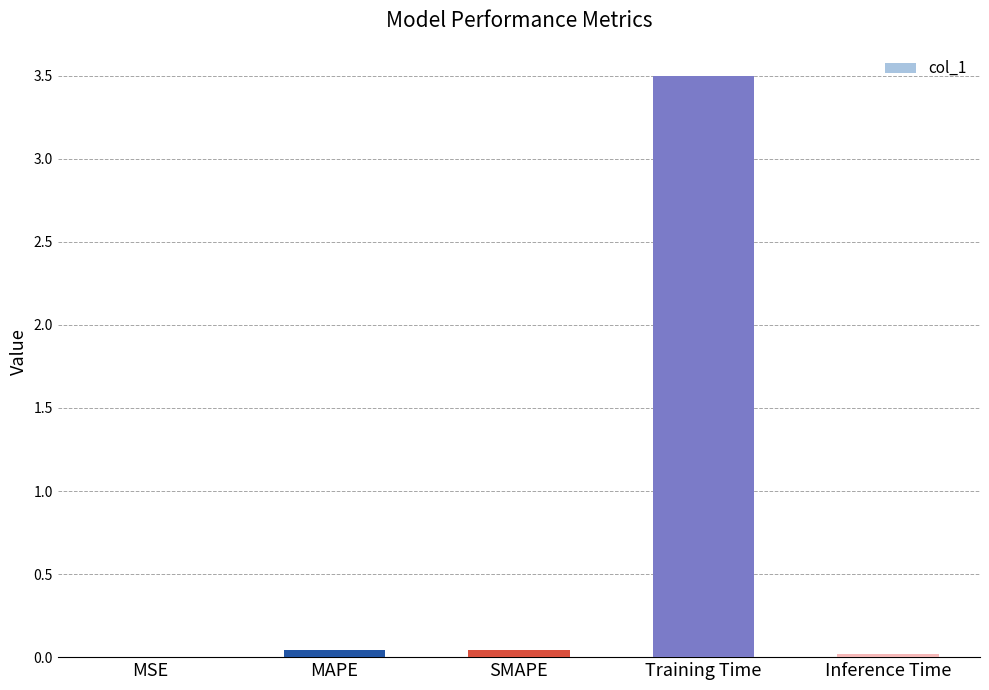

Is it true that the value at Inference Time is 0.0?

True